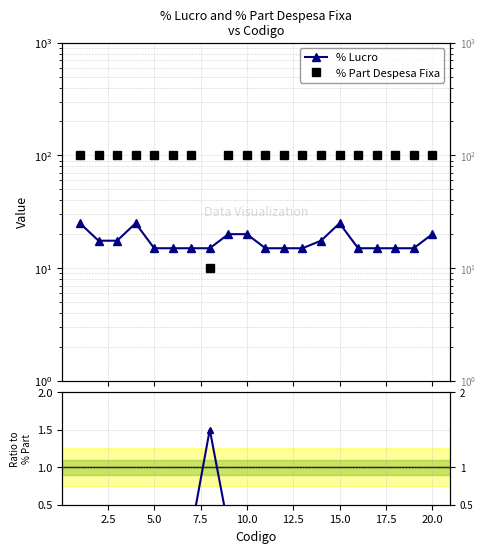

How many interior local peaks does the Ratio to % Part Despesa Fixa series have?

3